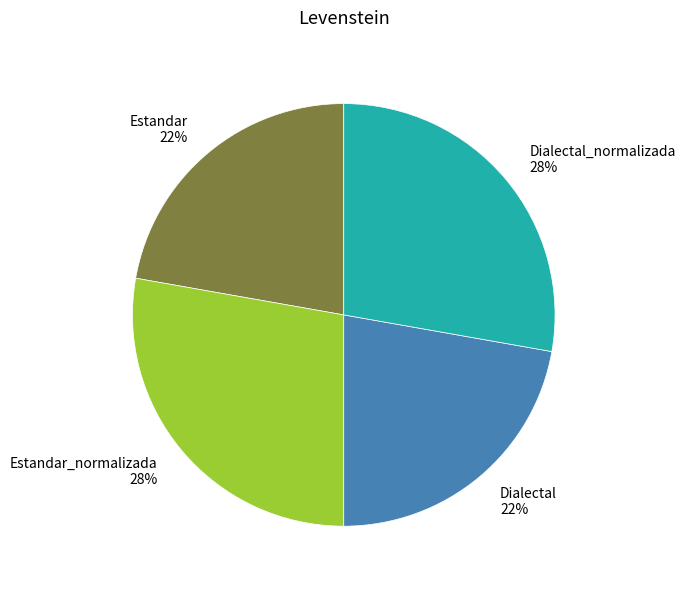

To the nearest percent, what percentage of the pie is Dialectal_normalizada?

28%